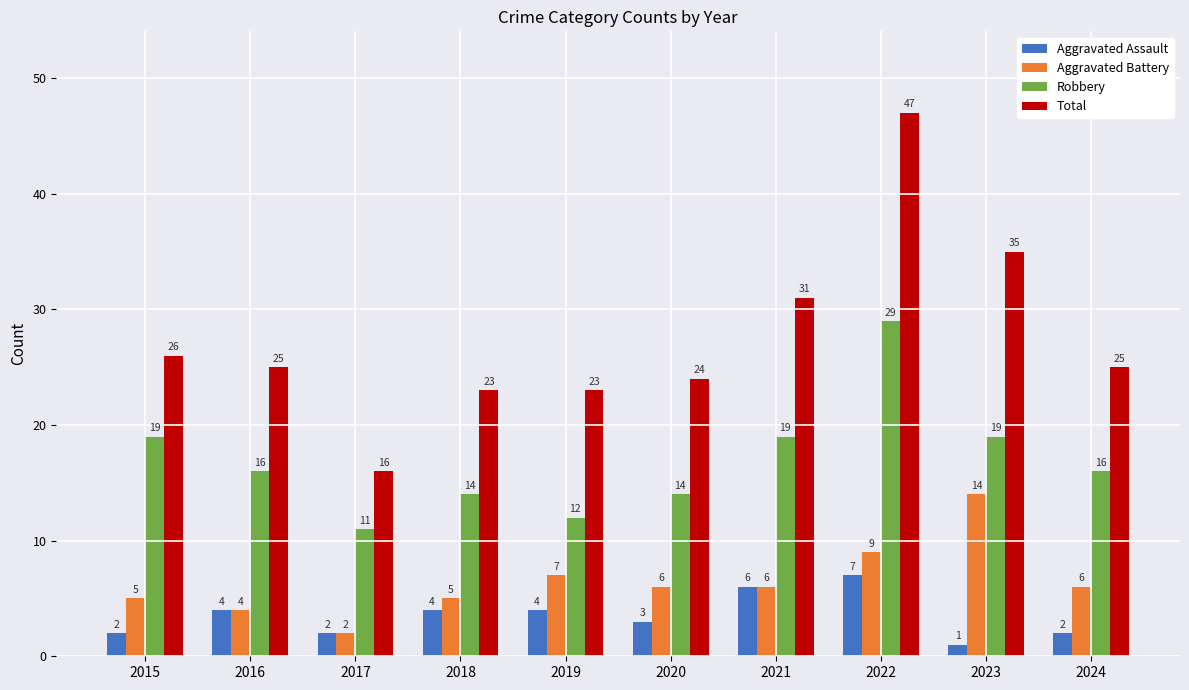

Does the chart contain stacked bars?

No